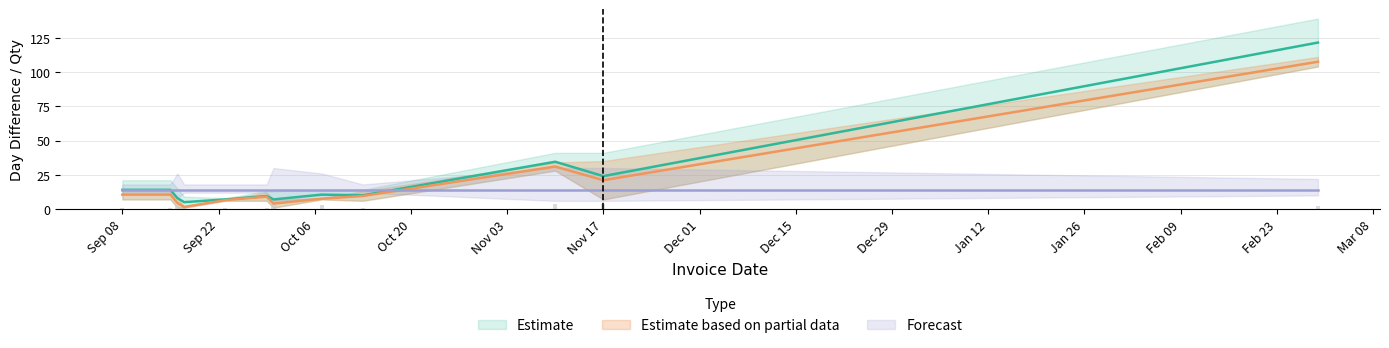

At 2015-09-16, list the series in order from smallest to largest.

InvQty, DayDiff, DayDiff2